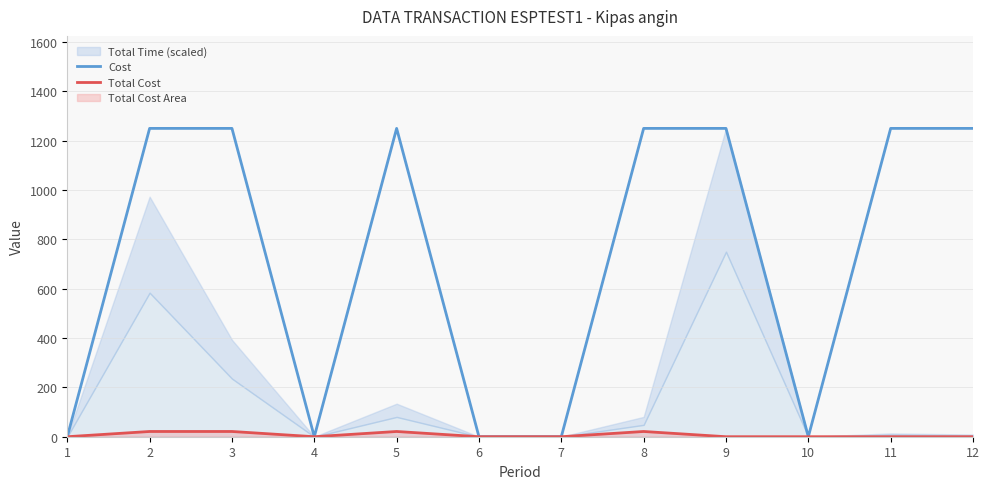

Which label corresponds to the smallest value in the chart?

1